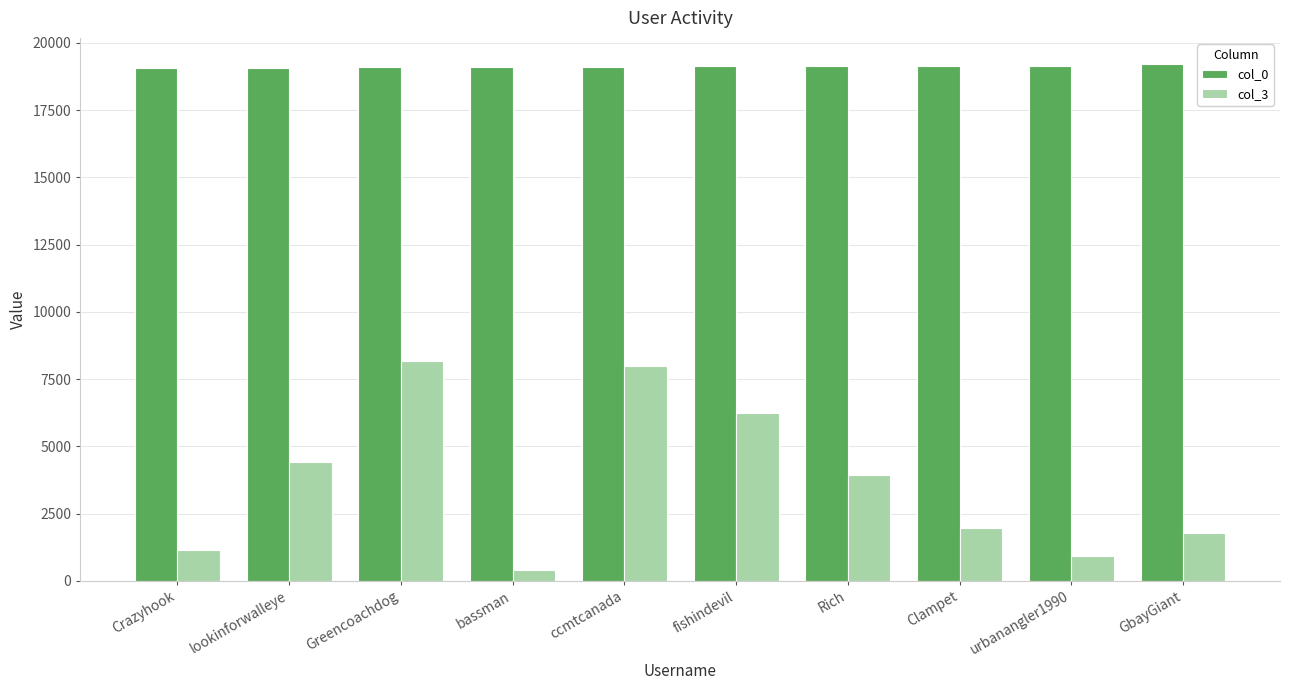

Between ccmtcanada and Rich, which series saw the biggest shift?

col_3